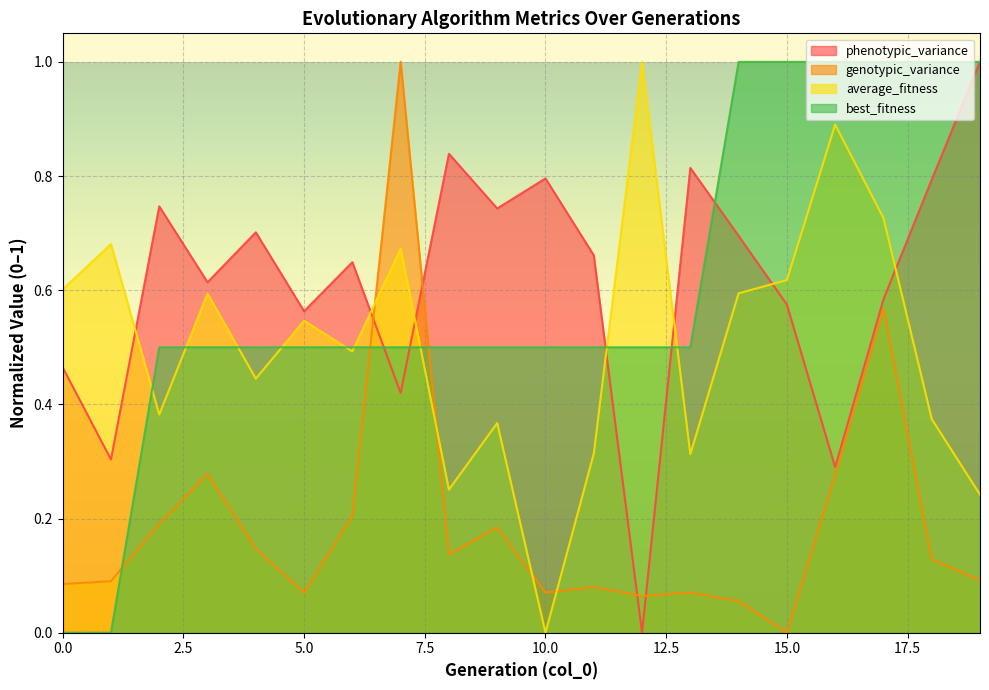

What are all the series names shown in the legend?

phenotypic_variance, genotypic_variance, average_fitness, best_fitness